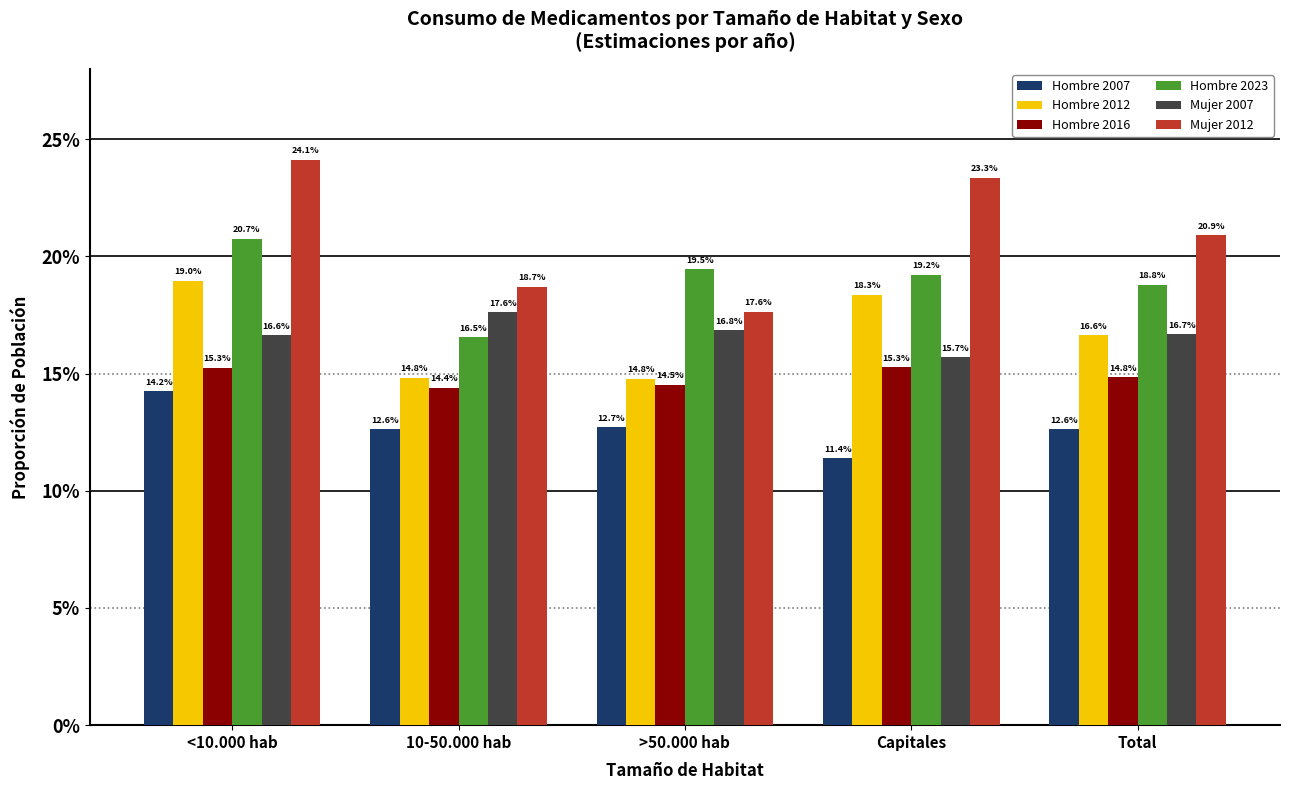

Reading left to right, transcribe all the data shown in this chart.

Hombre 2007: <10.000 hab=0.1	10-50.000 hab=0.1	>50.000 hab=0.1	Capitales=0.1	Total=0.1
Hombre 2012: <10.000 hab=0.2	10-50.000 hab=0.1	>50.000 hab=0.1	Capitales=0.2	Total=0.2
Hombre 2016: <10.000 hab=0.2	10-50.000 hab=0.1	>50.000 hab=0.1	Capitales=0.2	Total=0.1
Hombre 2023: <10.000 hab=0.2	10-50.000 hab=0.2	>50.000 hab=0.2	Capitales=0.2	Total=0.2
Mujer 2007: <10.000 hab=0.2	10-50.000 hab=0.2	>50.000 hab=0.2	Capitales=0.2	Total=0.2
Mujer 2012: <10.000 hab=0.2	10-50.000 hab=0.2	>50.000 hab=0.2	Capitales=0.2	Total=0.2